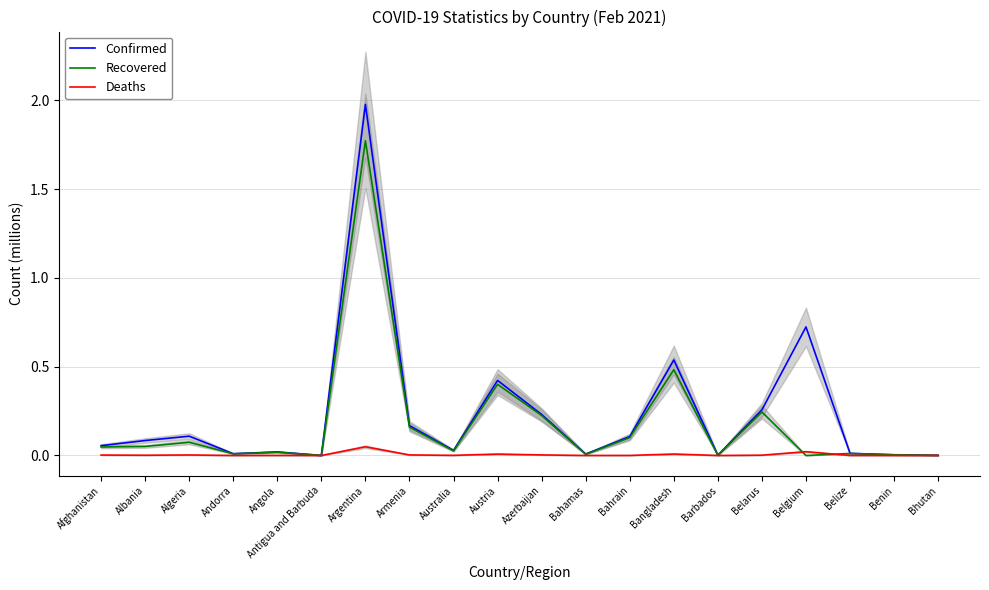

Which label corresponds to the smallest value in the chart?

Belgium